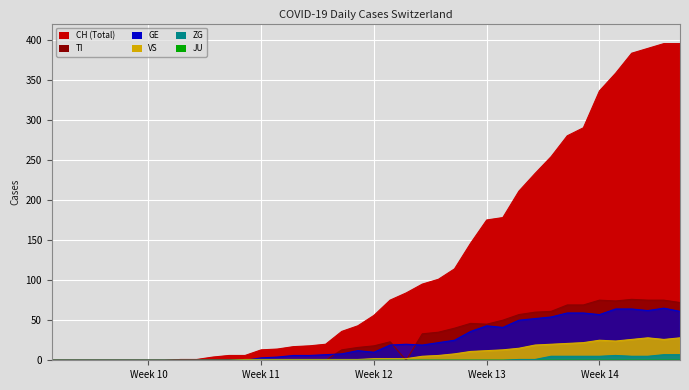

How many categories are shown in the chart?

40